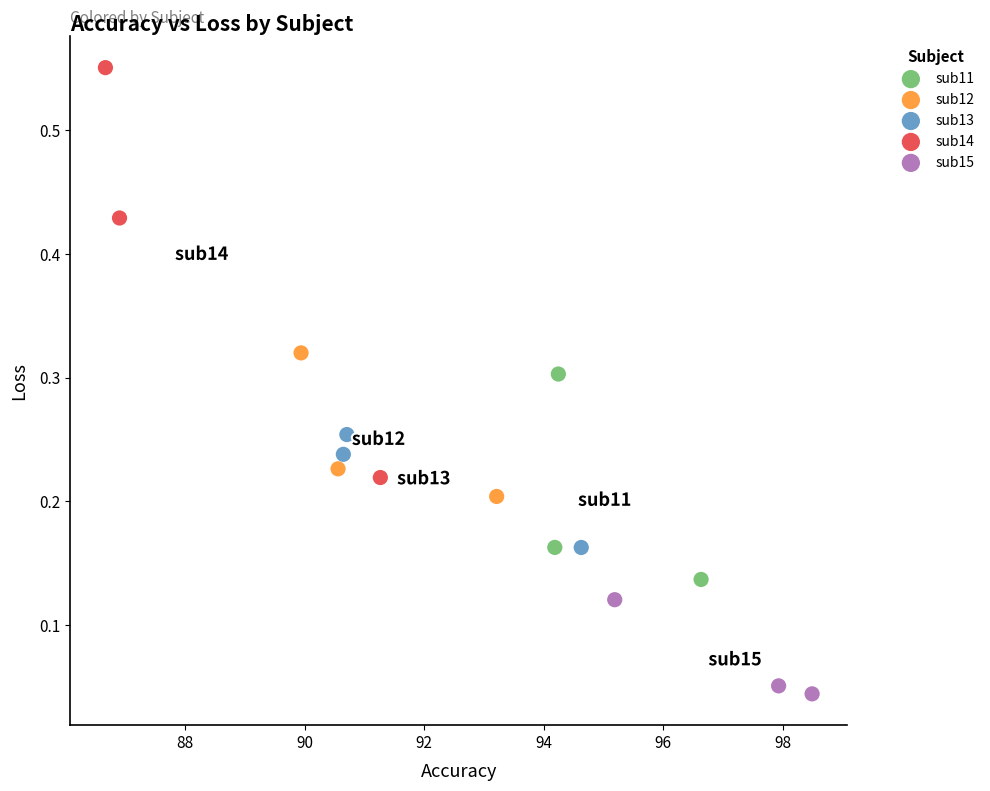

Which series has the widest spread of Y values?

sub14